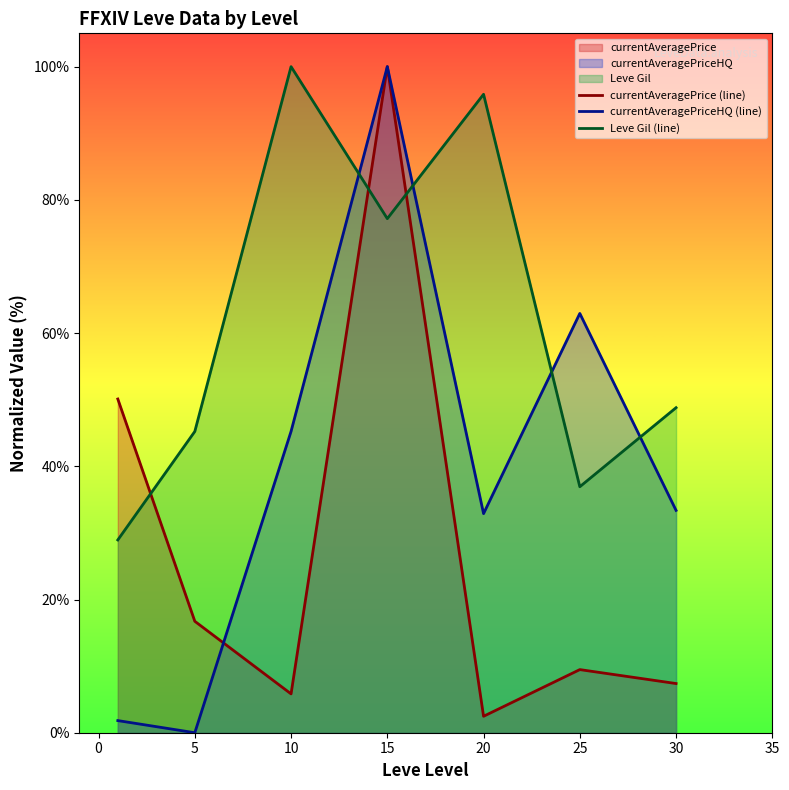

True or false: currentAveragePrice (line) and currentAveragePriceHQ (line) cross at least once.

True